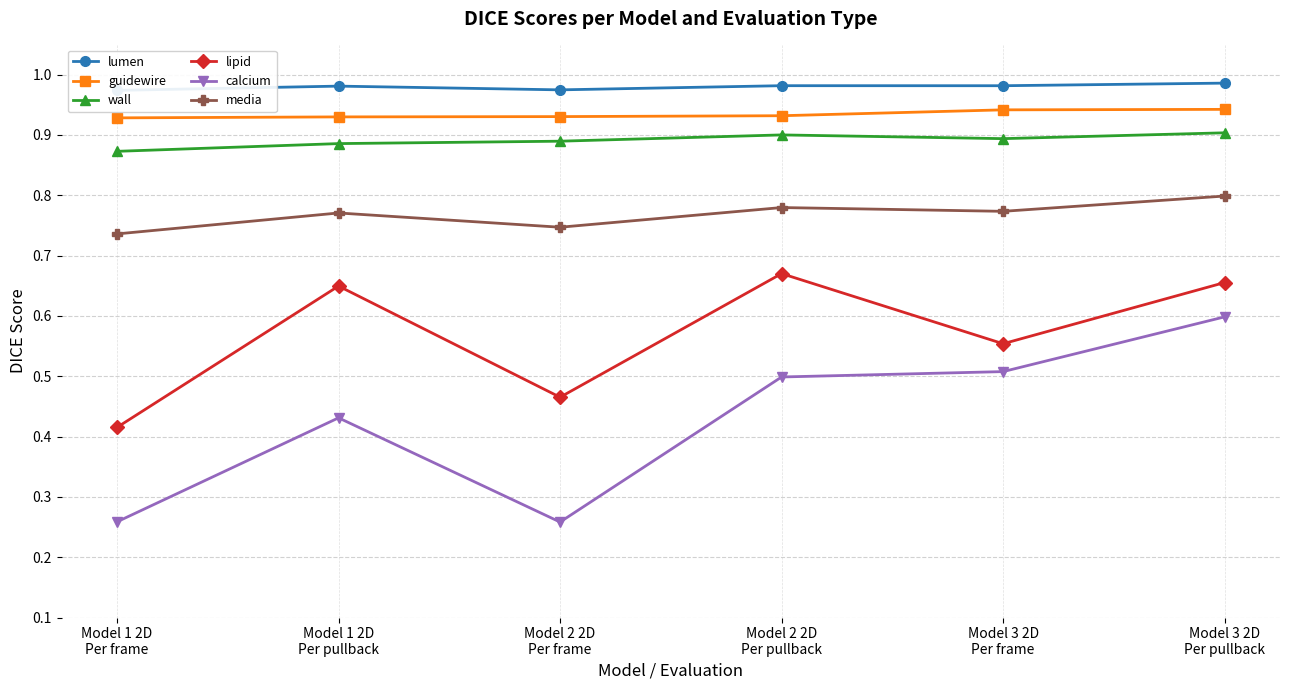

True or false: calcium and wall cross at least once.

False